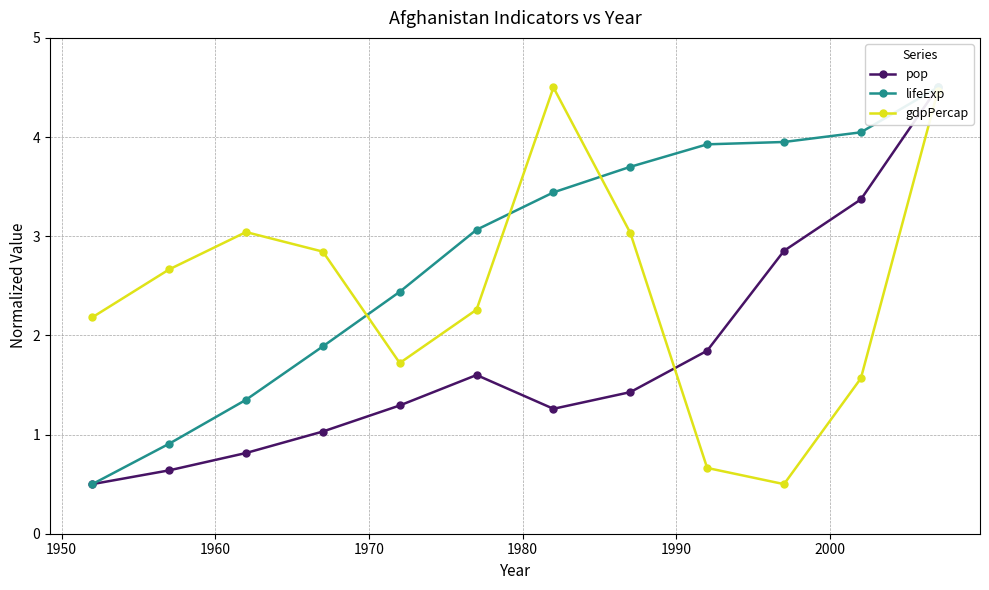

True or false: gdpPercap has more than 2 interior local peaks.

False